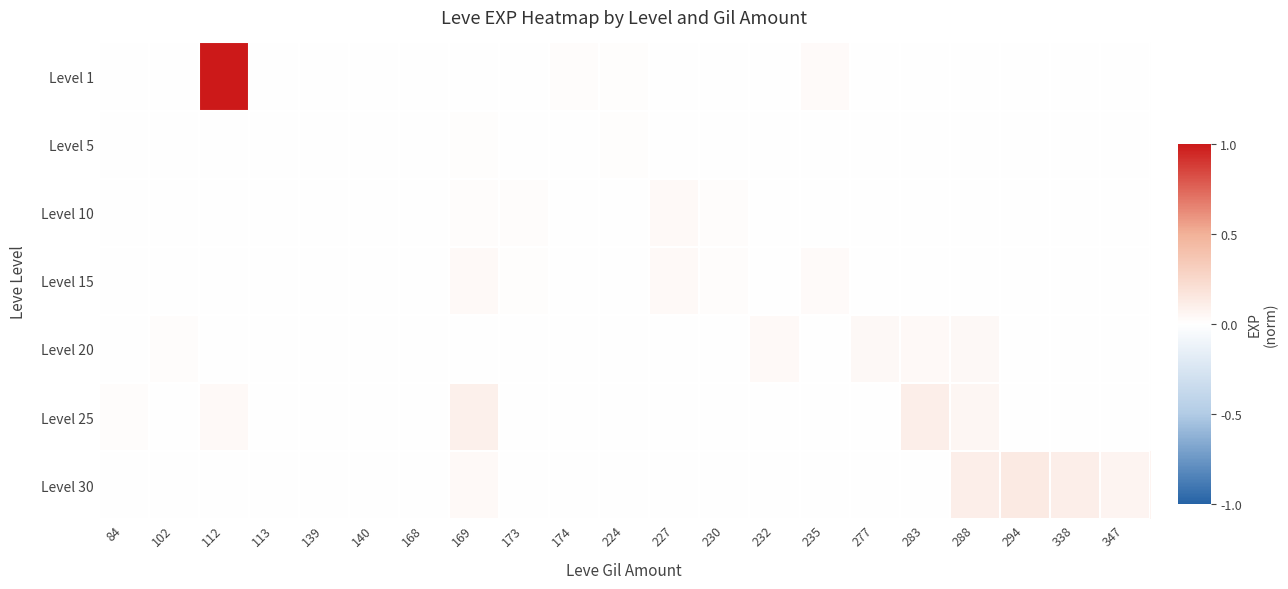

Count the number of data series in this chart.

7